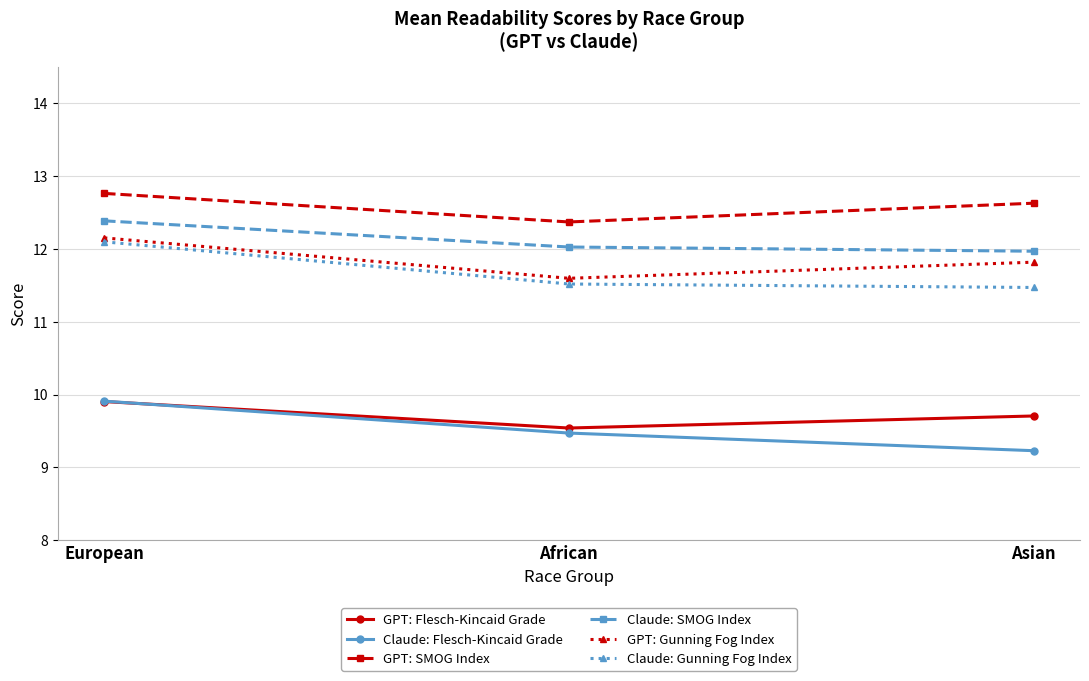

What is the sum of the GPT: Gunning Fog Index values at European and Asian?

24.0